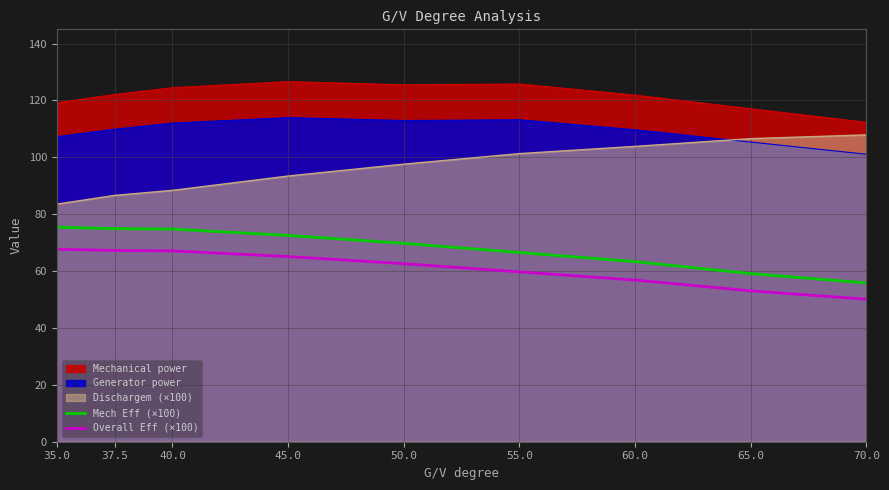

The Mech Eff (×100) series shows 55.8 at 70.0. True or false?

True